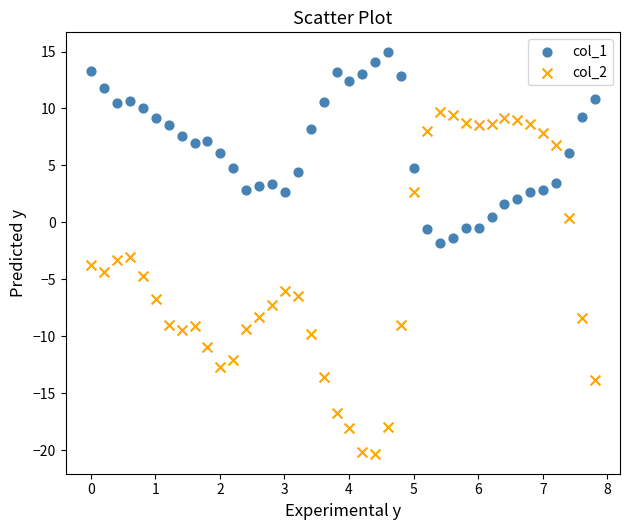

Across all data points, what is the range of Y values (max minus min)?

35.2